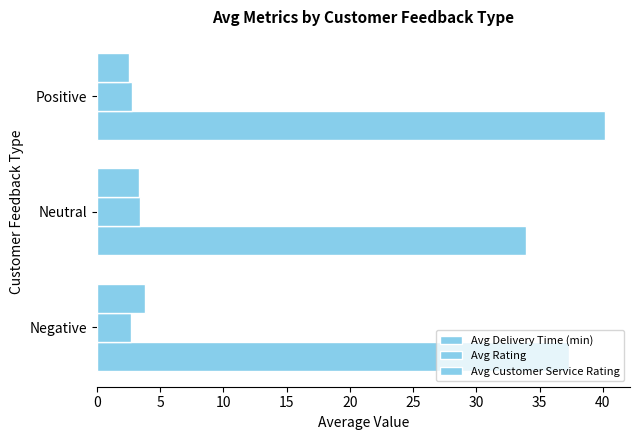

How many values in the Avg Delivery Time (min) series are below 37?

1